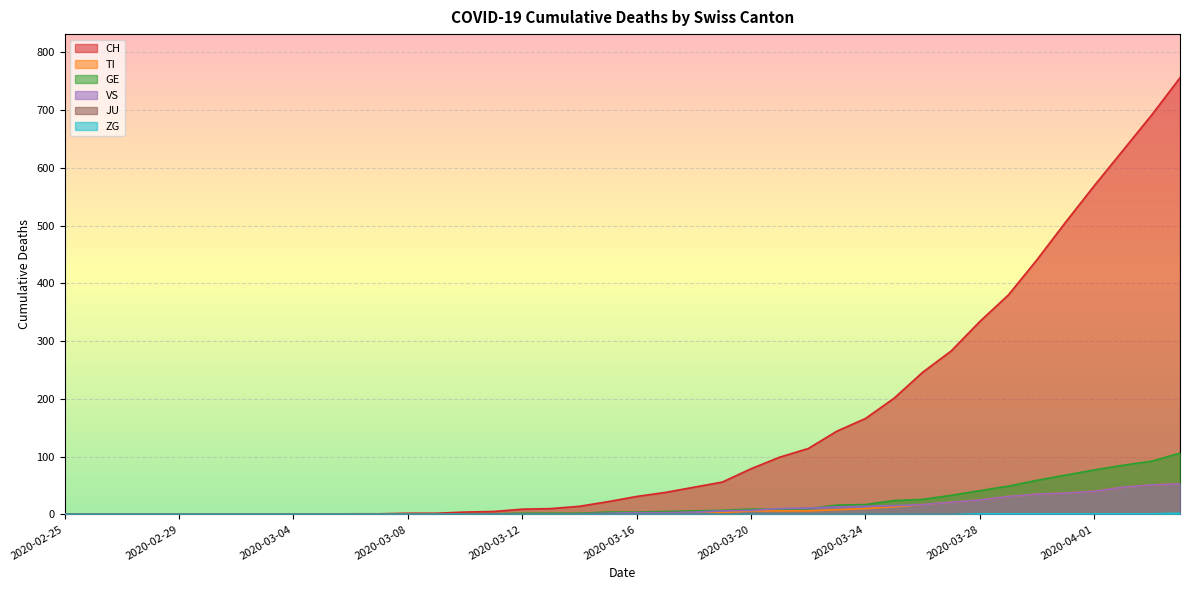

The value of GE at 2020-03-04 is 0. True or false?

True